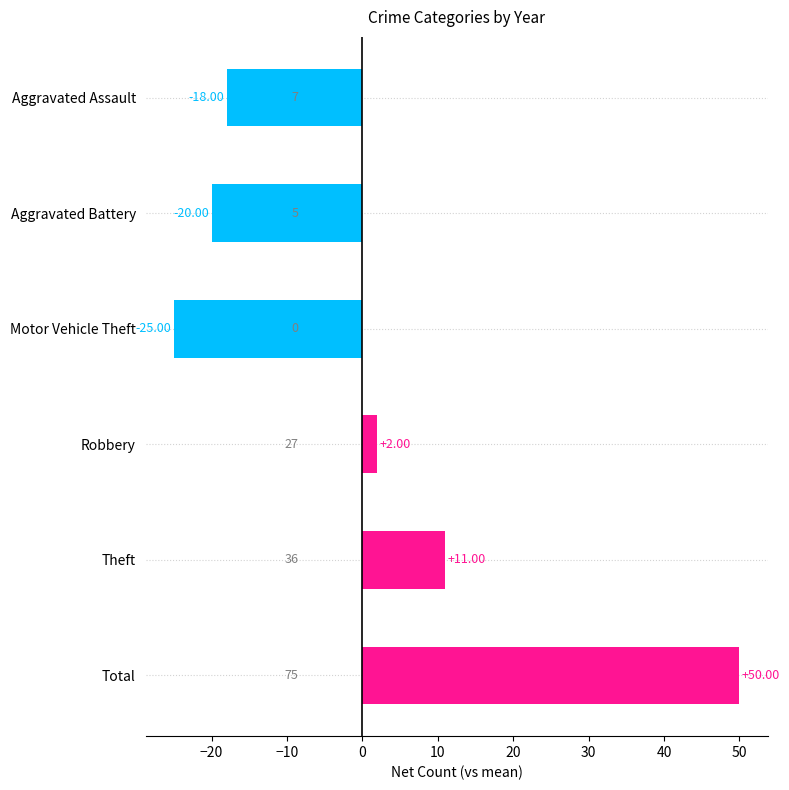

What is the difference between the maximum and minimum values?

75